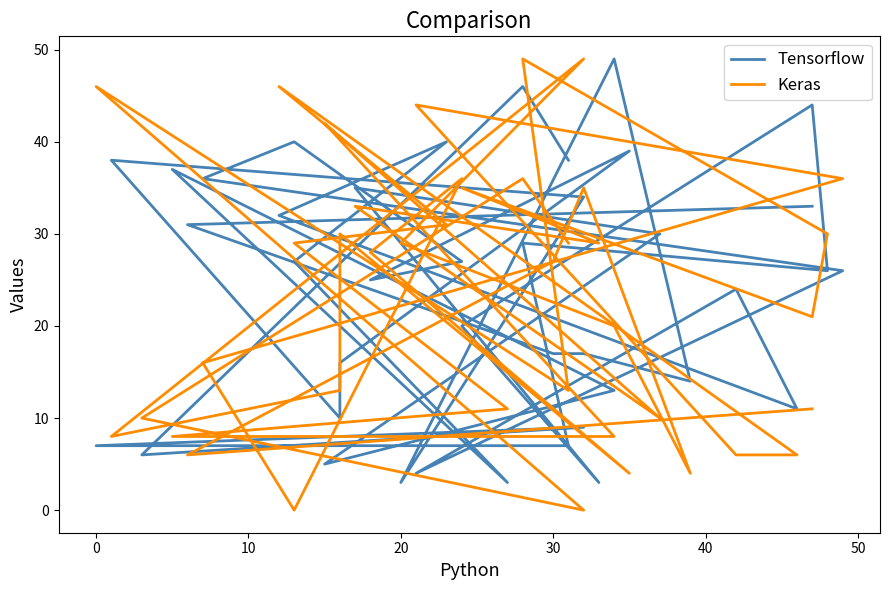

Which series has the widest spread of values?

Keras